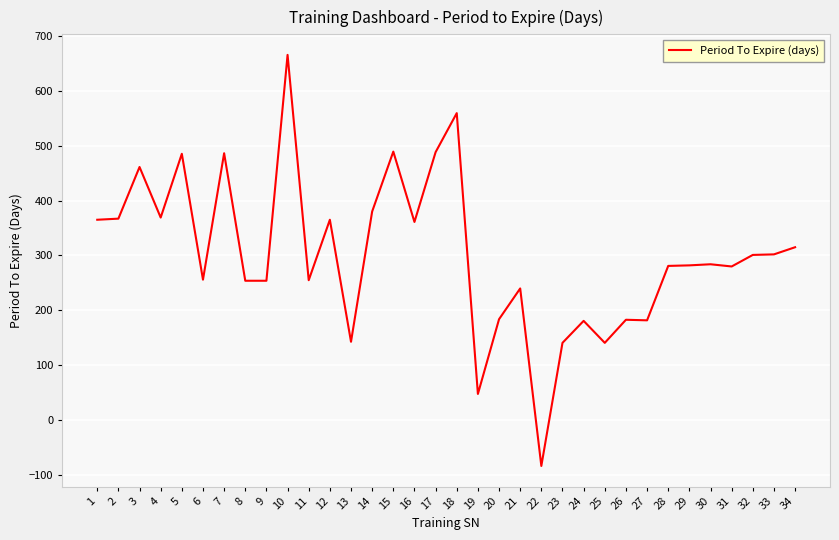

What is the maximum value shown in the chart?

665